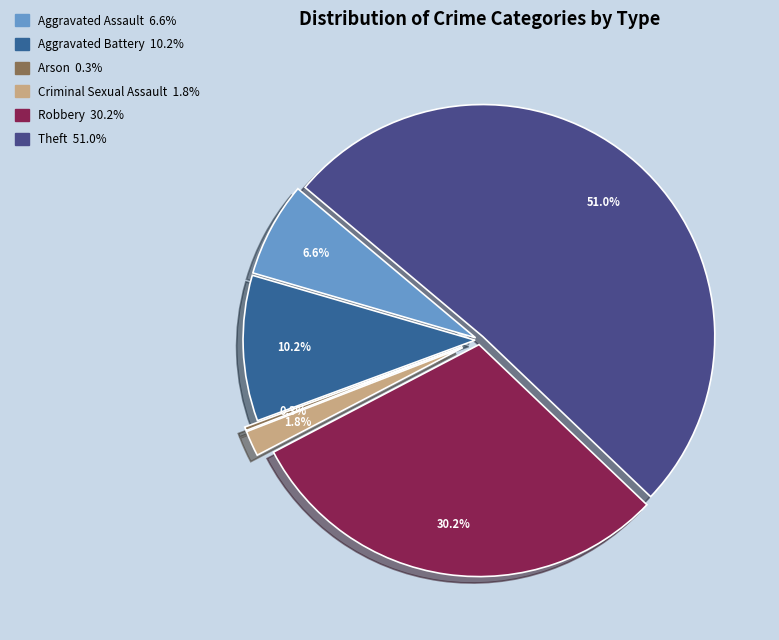

Rank the categories by value from lowest to highest.

Arson, Criminal Sexual Assault, Aggravated Assault, Aggravated Battery, Robbery, Theft